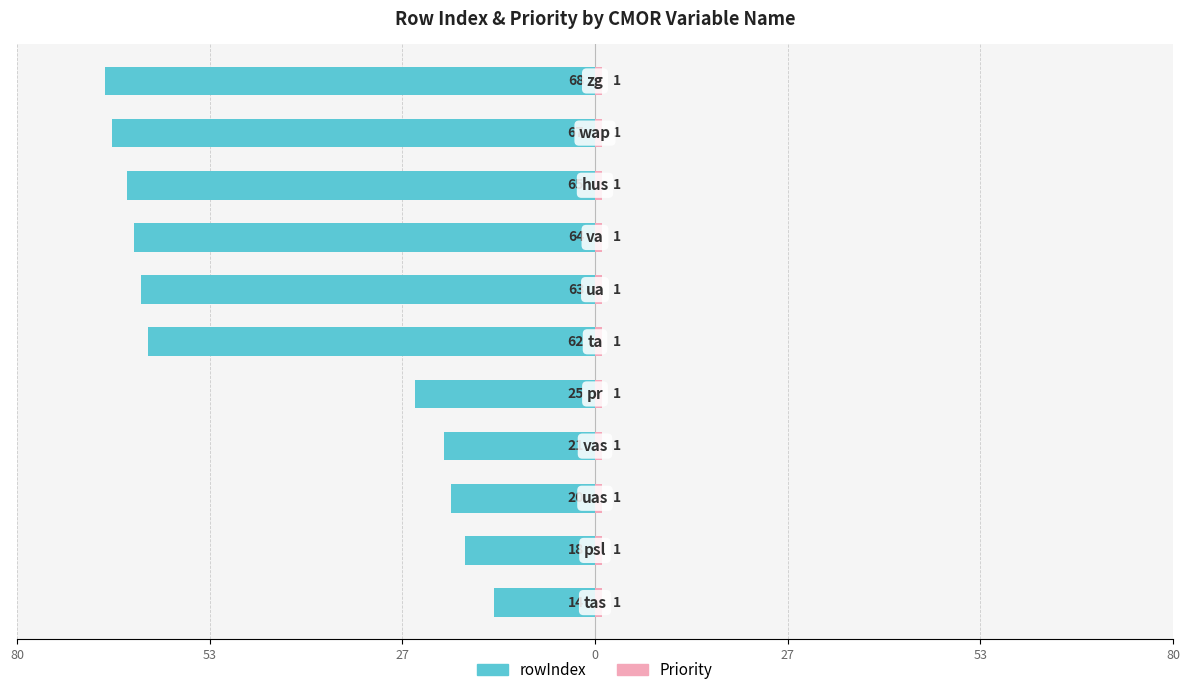

How many groups of bars are there?

11